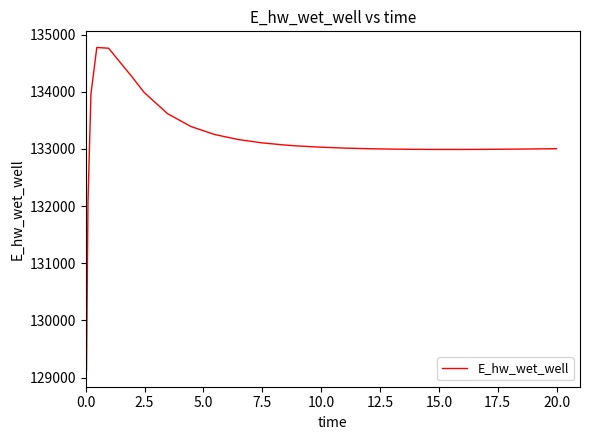

How many values are below 133030?

13